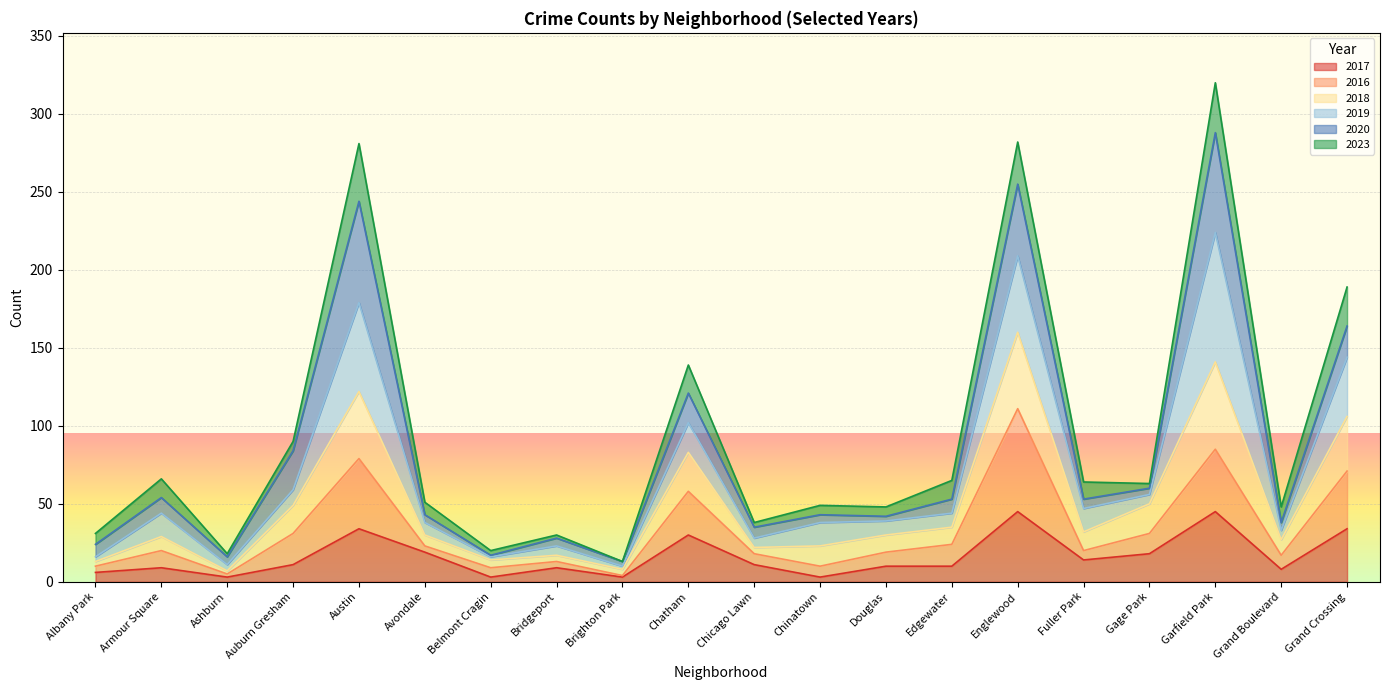

What are all the series names shown in the legend?

2017, 2016, 2018, 2019, 2020, 2023